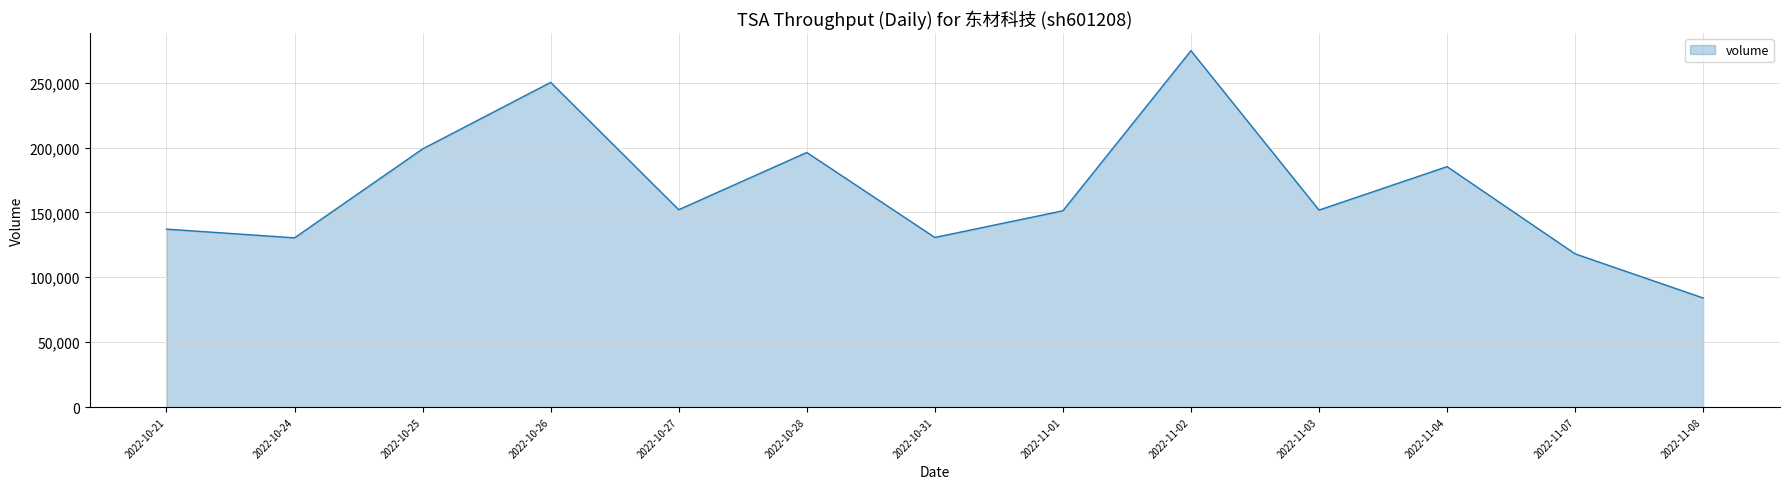

Is it true that the value at 2022-11-07 is 66412?

False